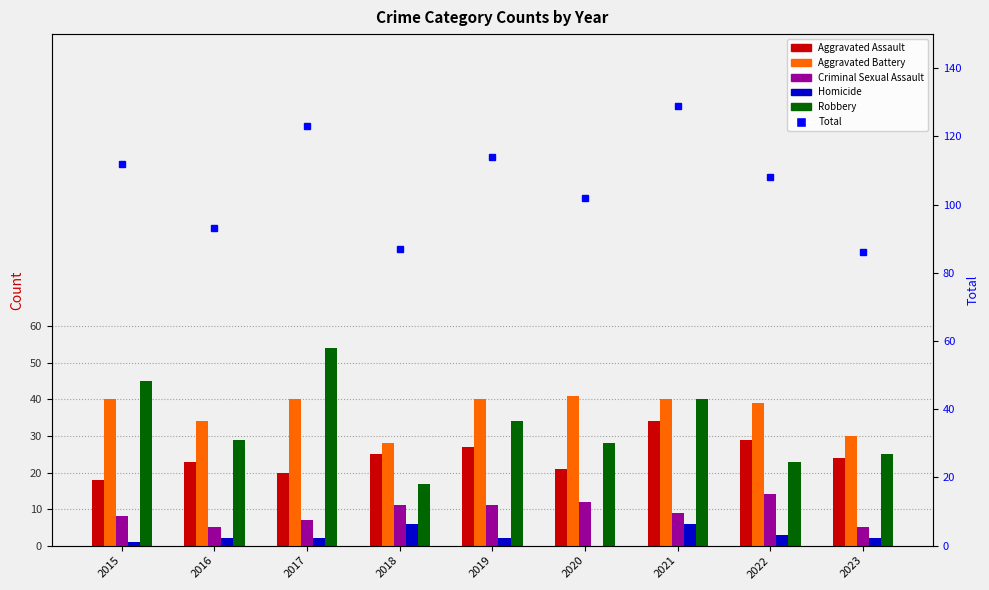

What is the total value across all series at 2016?

186